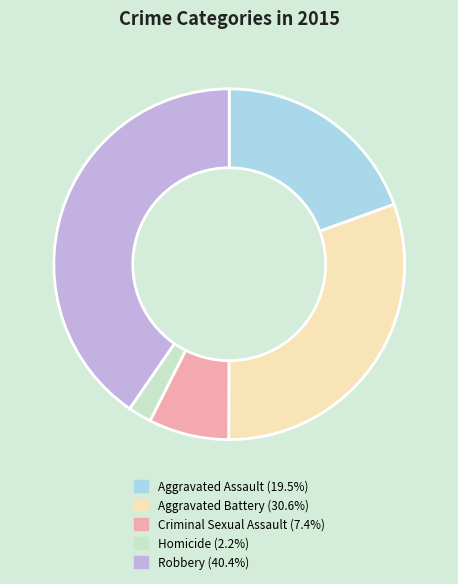

Which slice is the largest?

Robbery